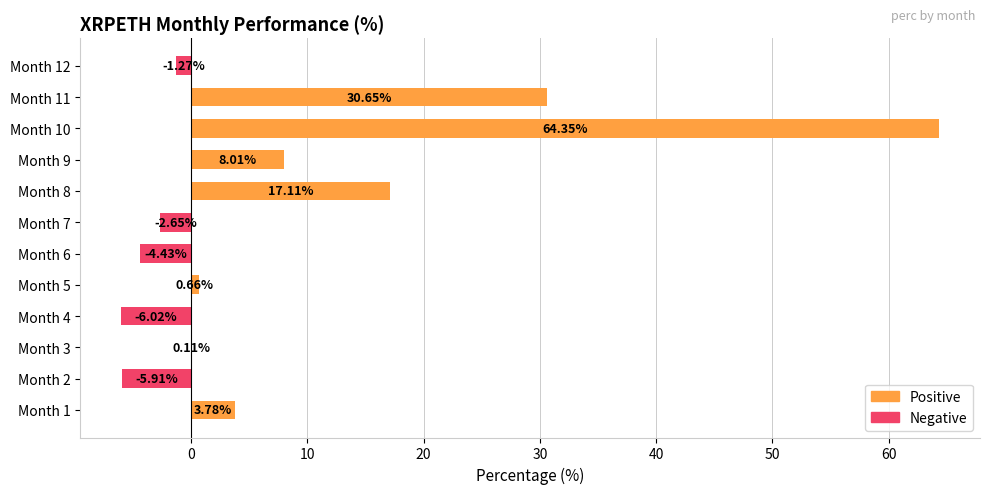

What is the average value?

8.7